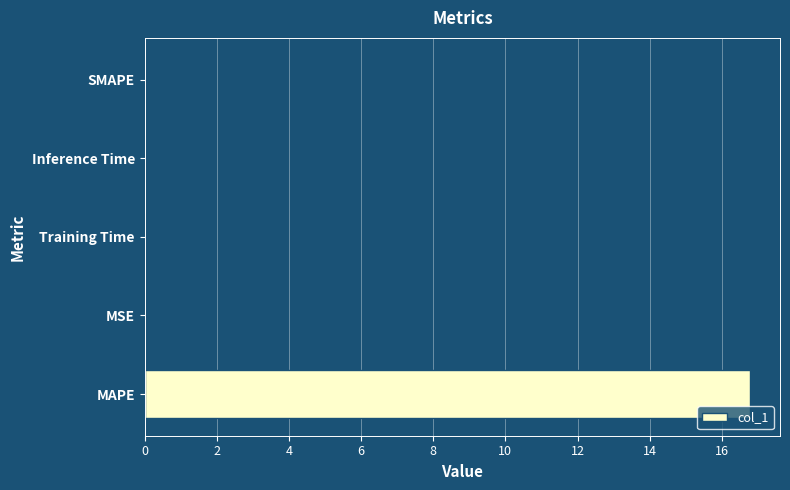

Which has a higher value, MAPE or Inference Time?

MAPE